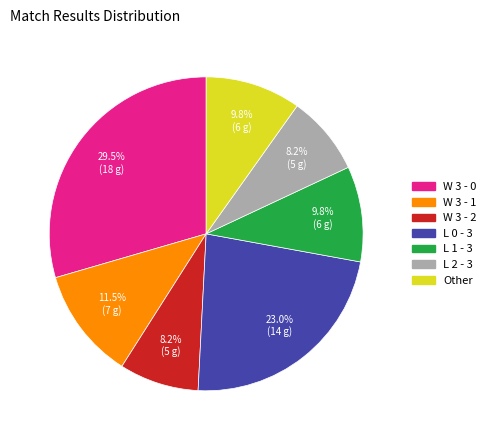

To the nearest percent, what is the difference between the largest and smallest slice percentages?

21%